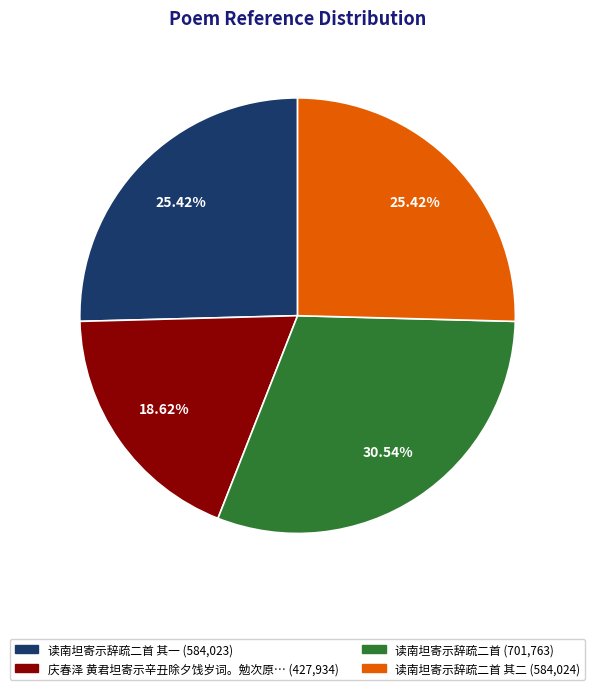

To the nearest percent, what is the difference between the largest and smallest slice percentages?

12%